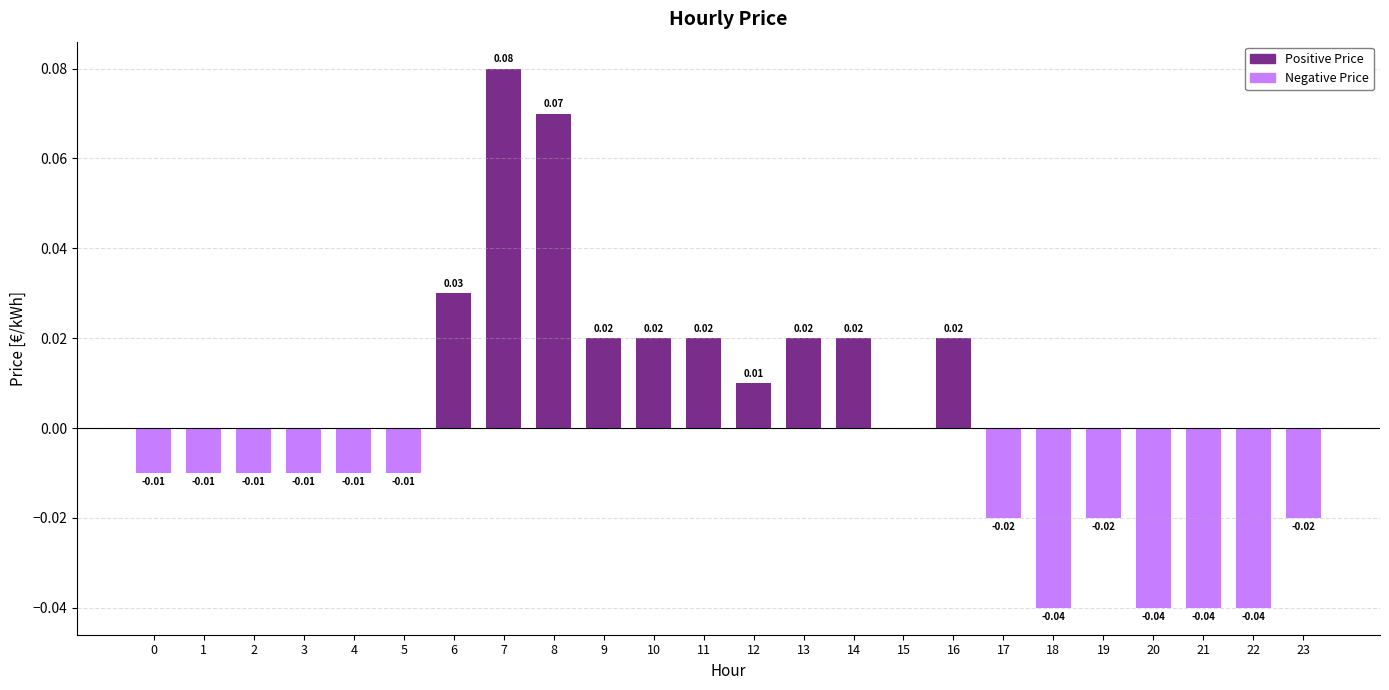

Which has a higher value, 20 or 10?

10